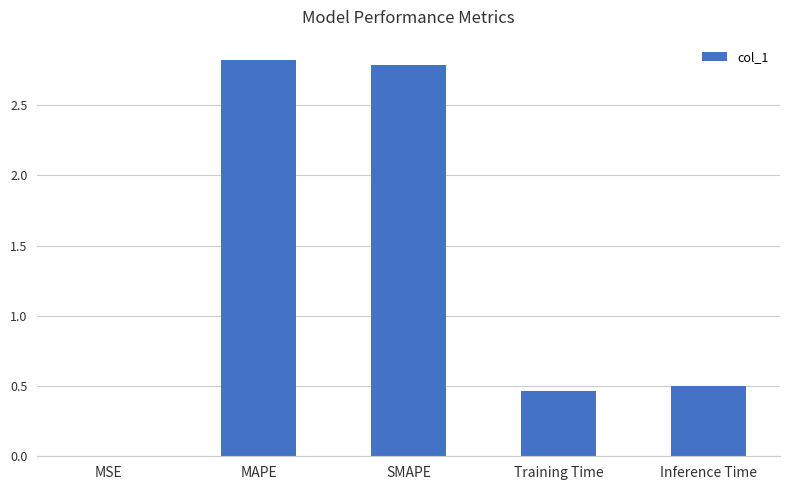

What is the maximum value shown in the chart?

2.8